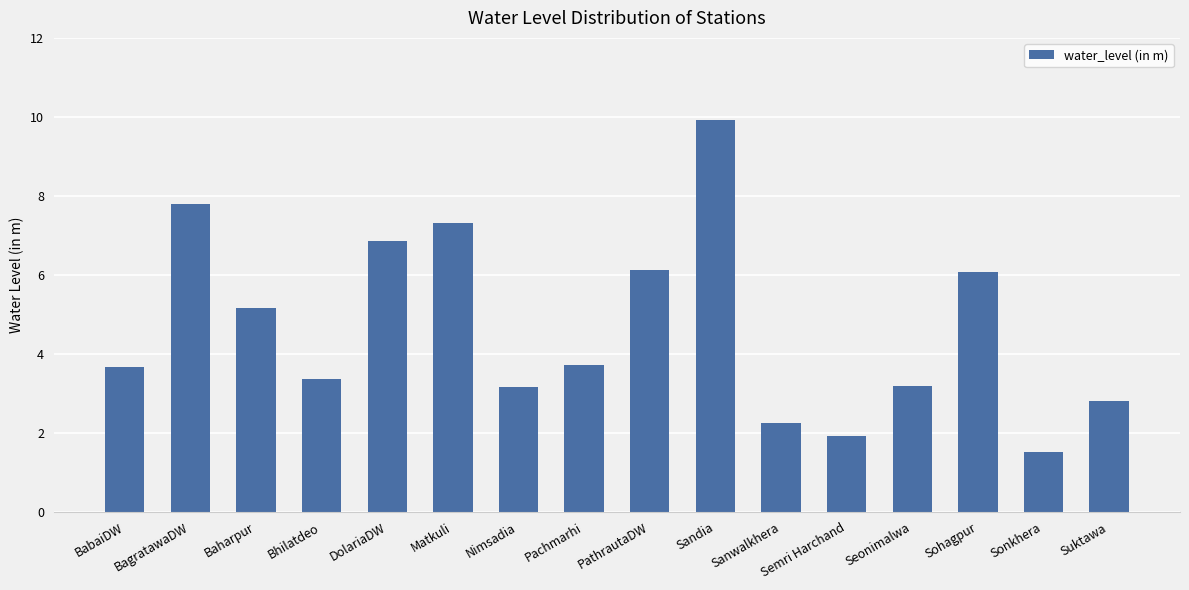

How many categories are shown in the chart?

16